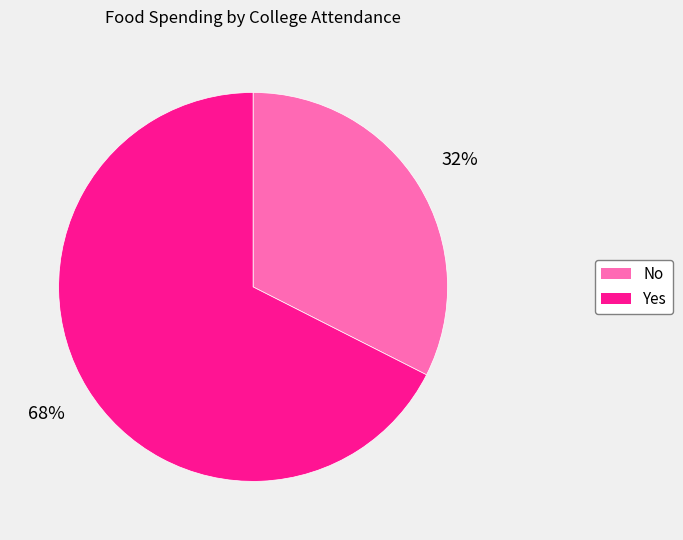

Which slice is the largest?

Yes